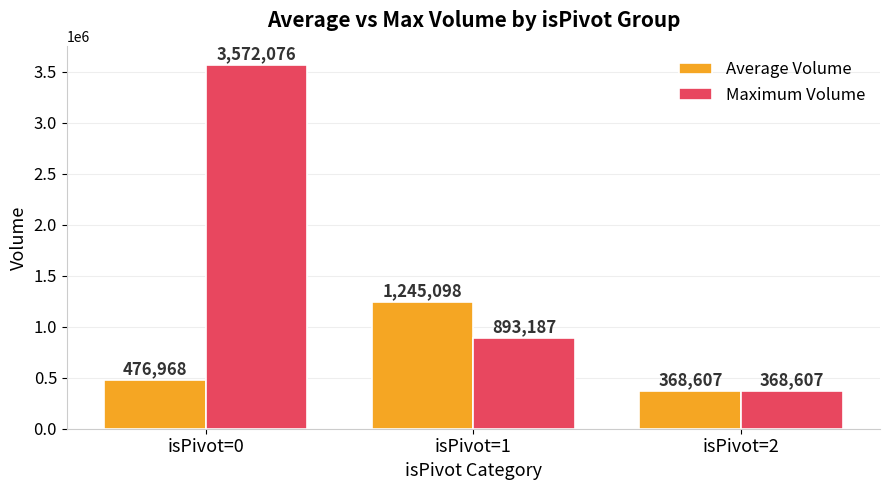

What are all the series names shown in the legend?

Average Volume, Maximum Volume